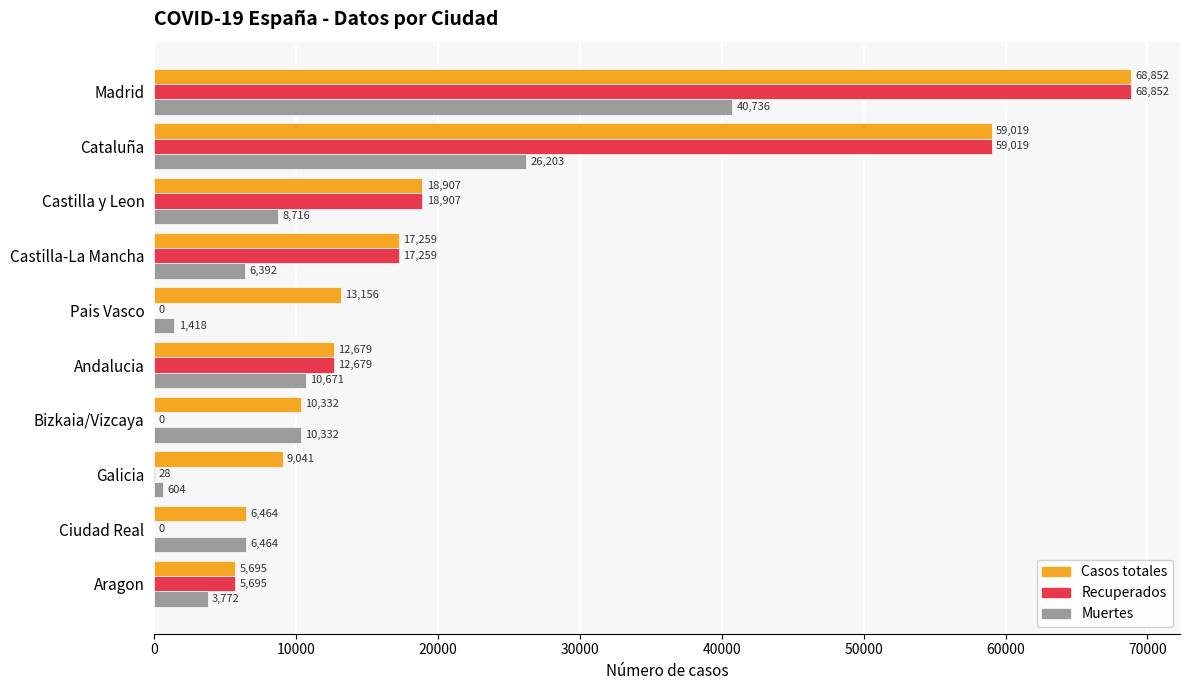

Where is Casos totales nearest to the value 37273?

Castilla y Leon